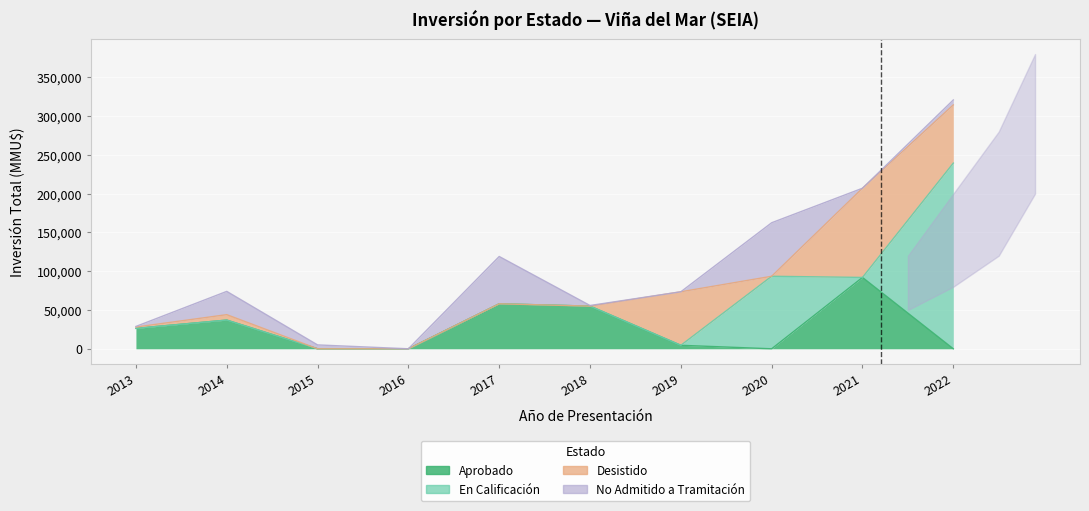

At which label does Aprobado reach its minimum?

2015